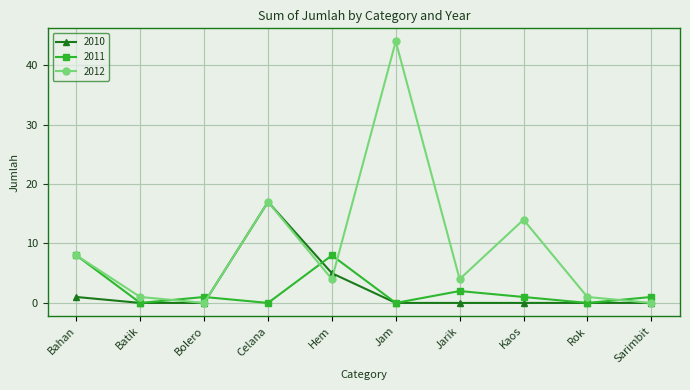

True or false: 2010 has more than 0 interior local peaks.

True